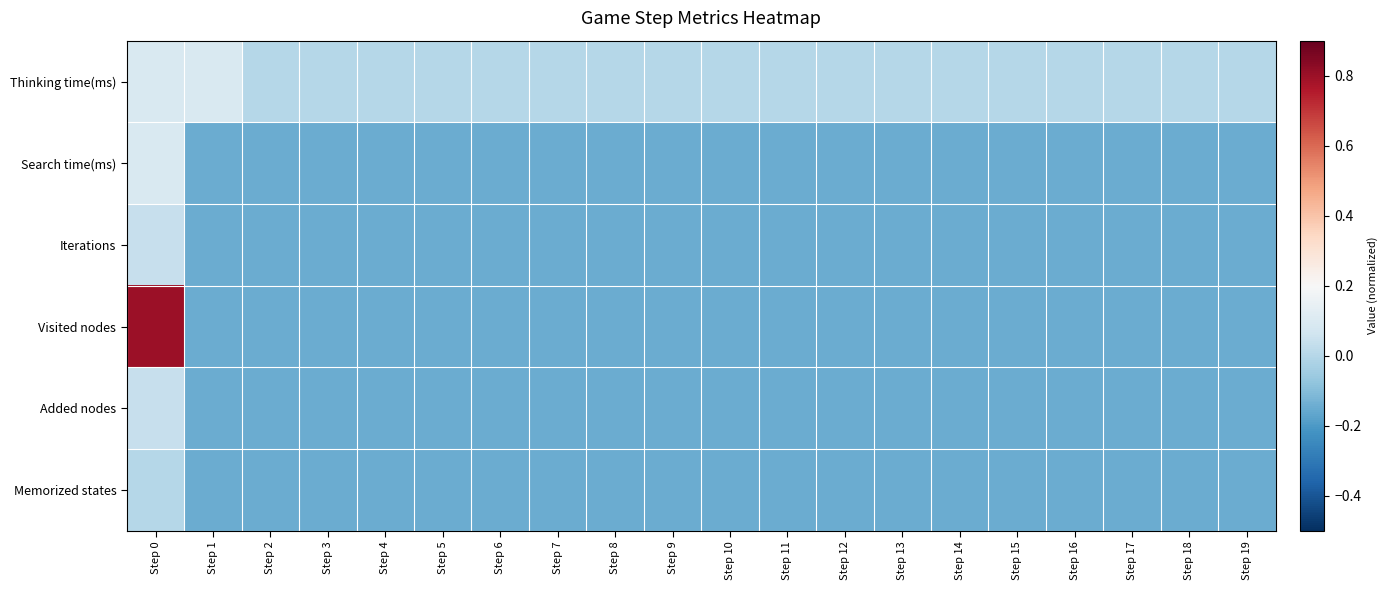

What is the difference between the highest and lowest values at Step 12?

0.2